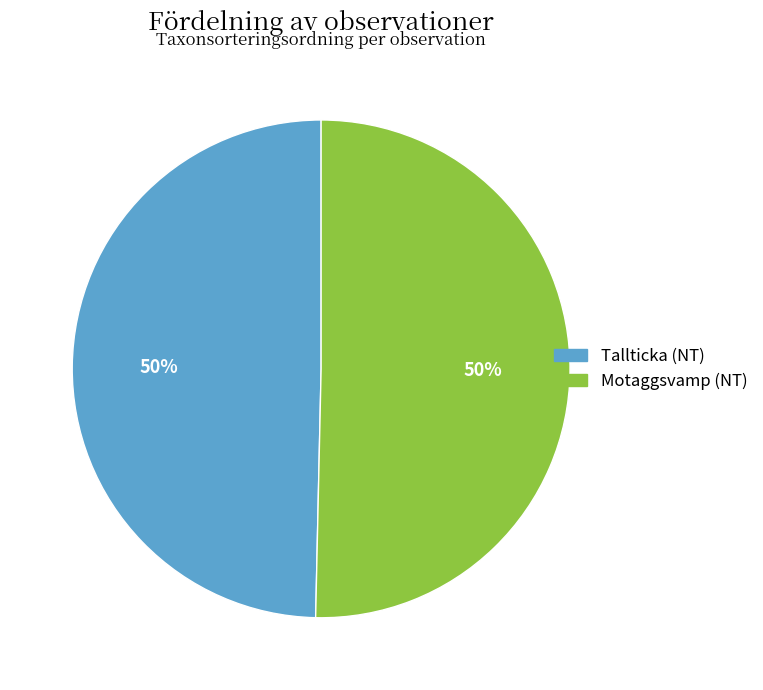

How many segments does this pie chart have?

2